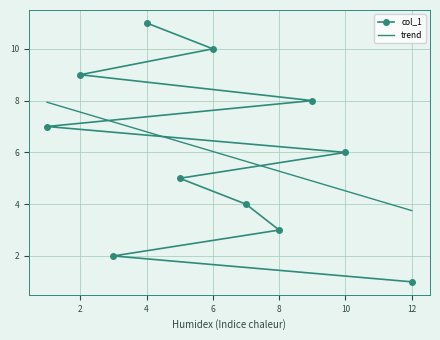

True or false: col_1 has a value of 10 at 6.

True